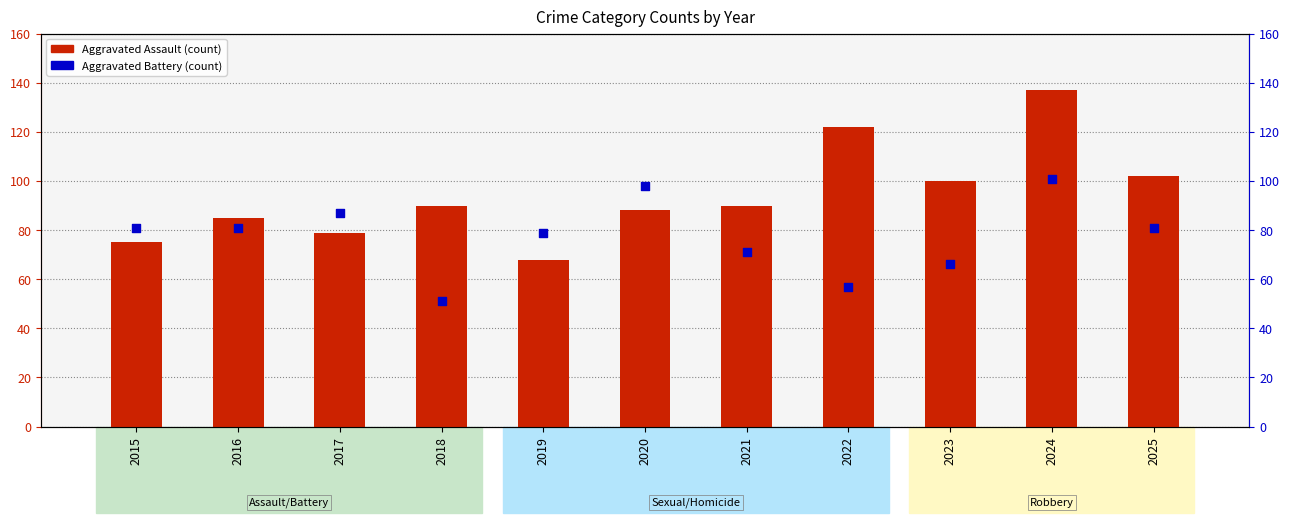

Which series has the largest total across all categories?

Aggravated Assault